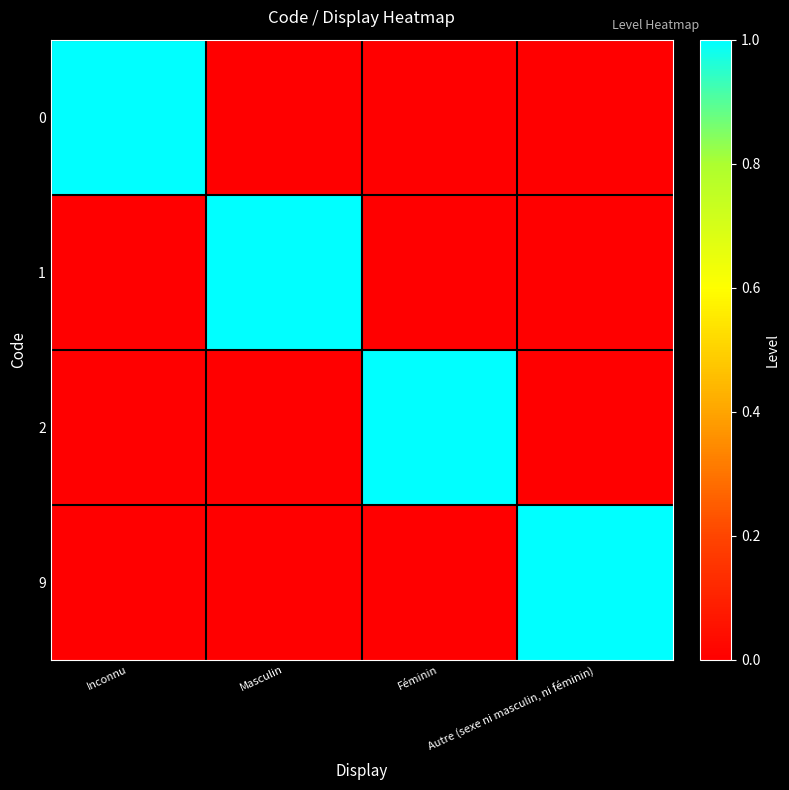

Which category has the highest value across all series?

Inconnu